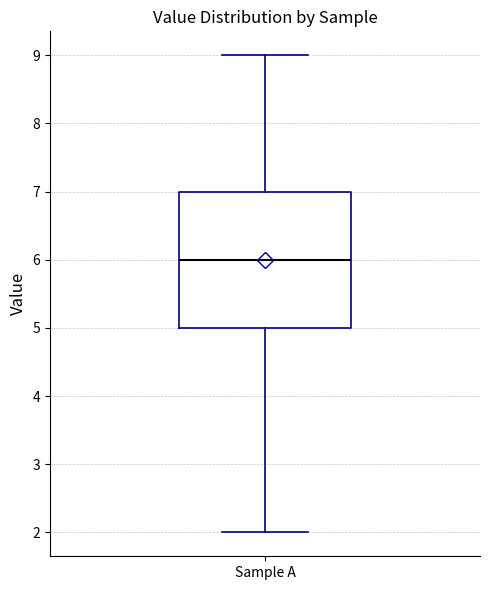

Read this box plot against the y-axis: the position of the median line, the range covered by the box, and the ends of both whiskers. The values are not printed on the chart, so give them approximately, as read against the axis.

median 6, box 5 to 7, whiskers 2 to 9